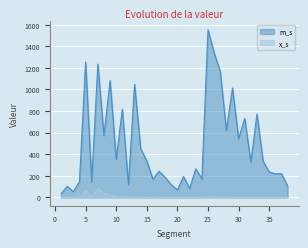

What is the value of the m_s point at the 38th from the left?

103